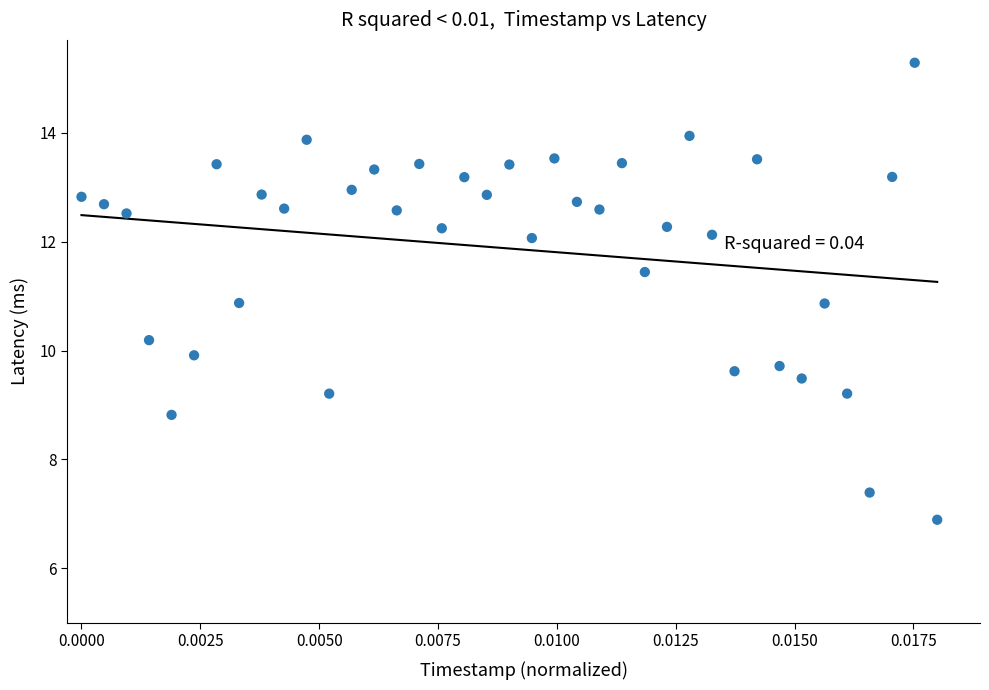

What is the range of Y values (max minus min)?

8.4